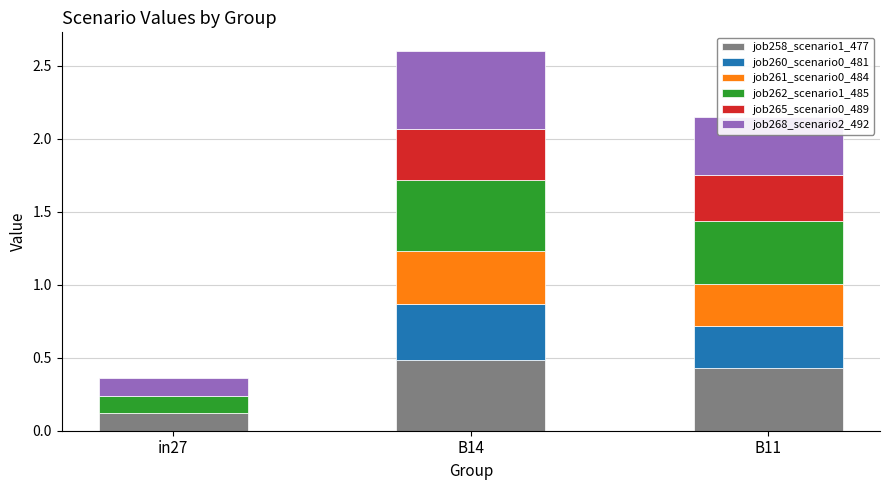

At which category is the sum across all series the highest?

B14